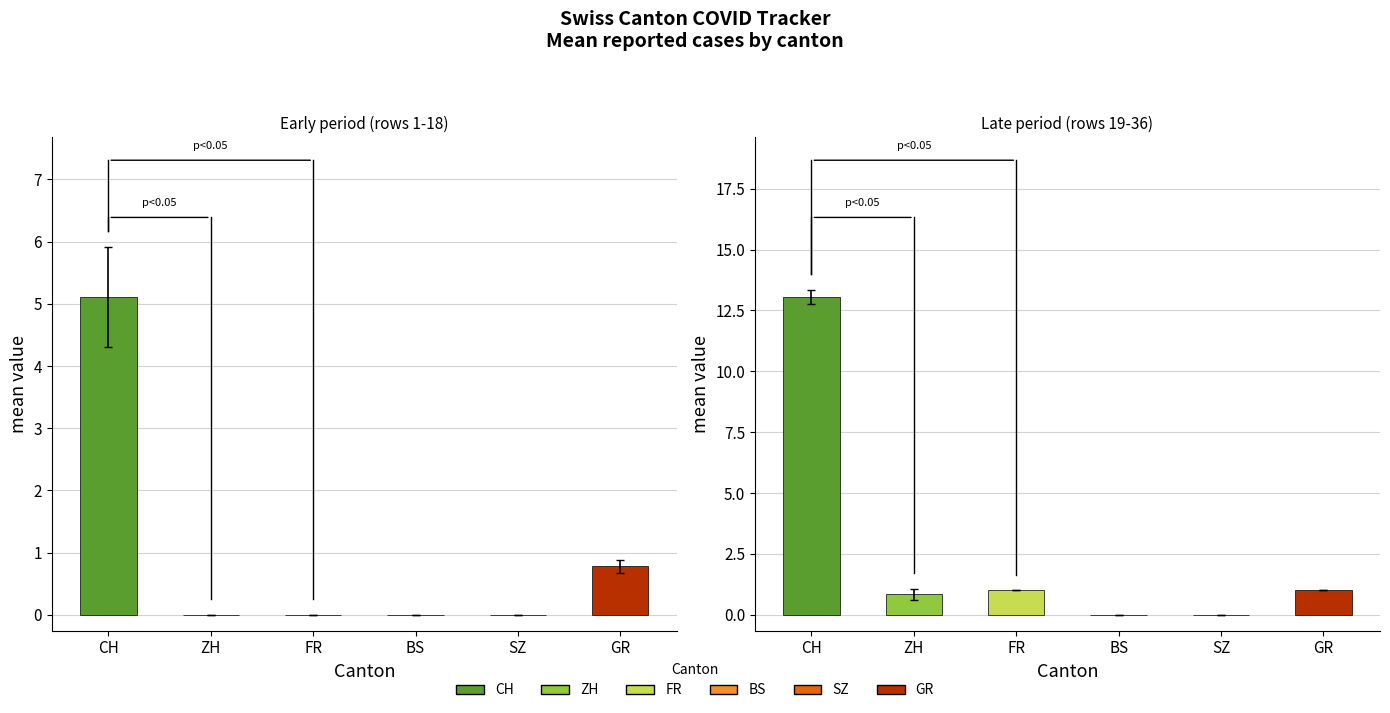

Which series has the largest total across all categories?

CH